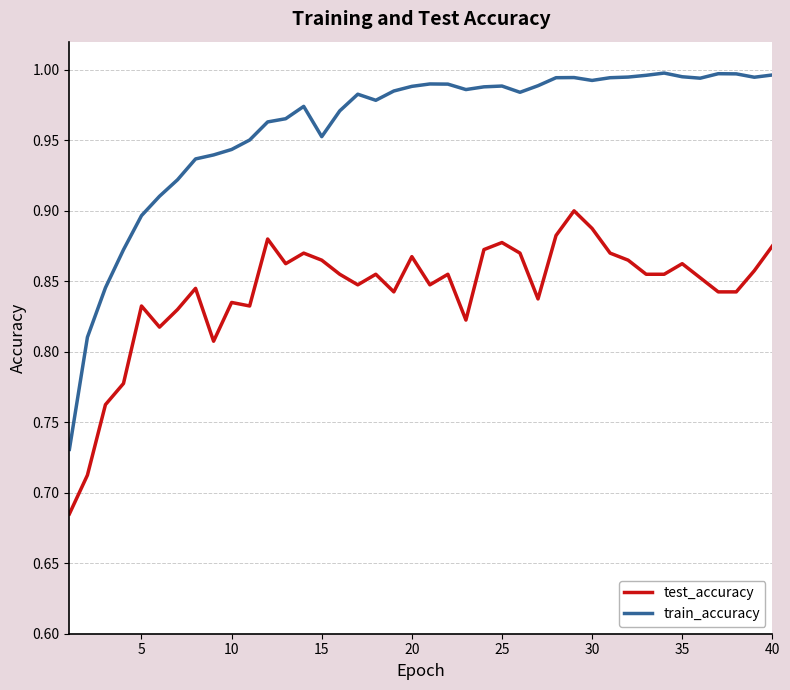

Which series has the largest total across all categories?

train_accuracy